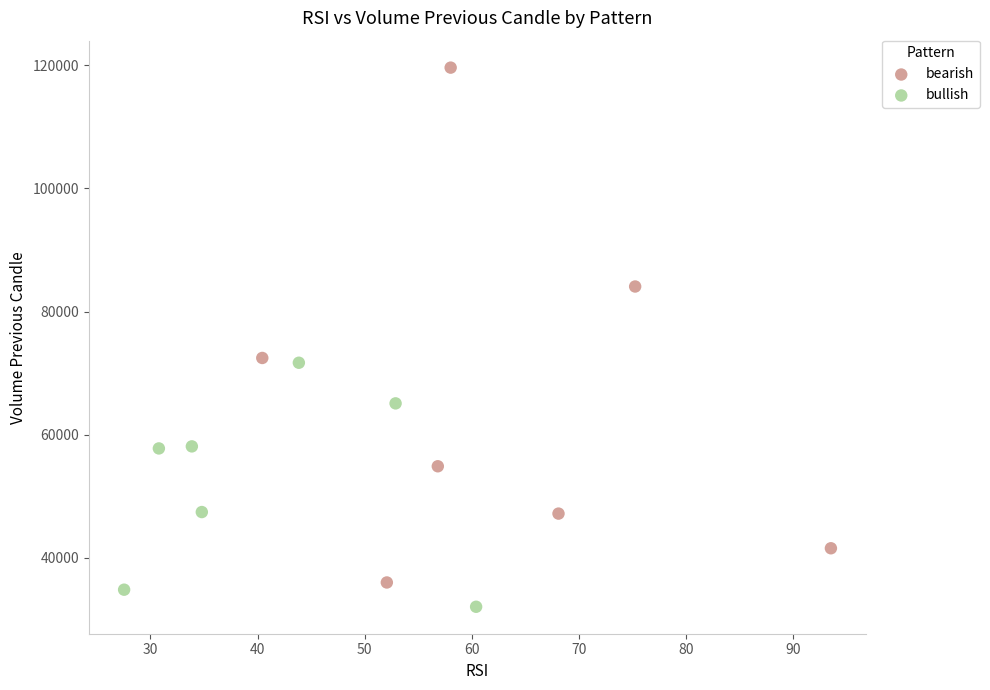

Which series reaches the maximum Y coordinate?

bearish